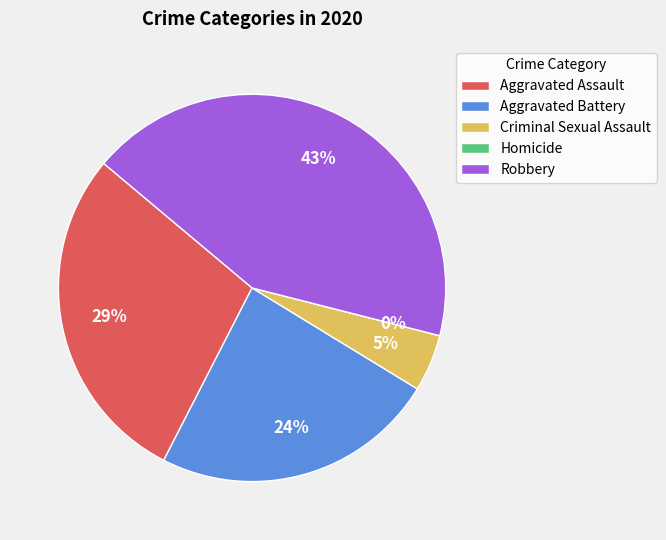

Rank the categories by value from lowest to highest.

Homicide, Criminal Sexual Assault, Aggravated Battery, Aggravated Assault, Robbery